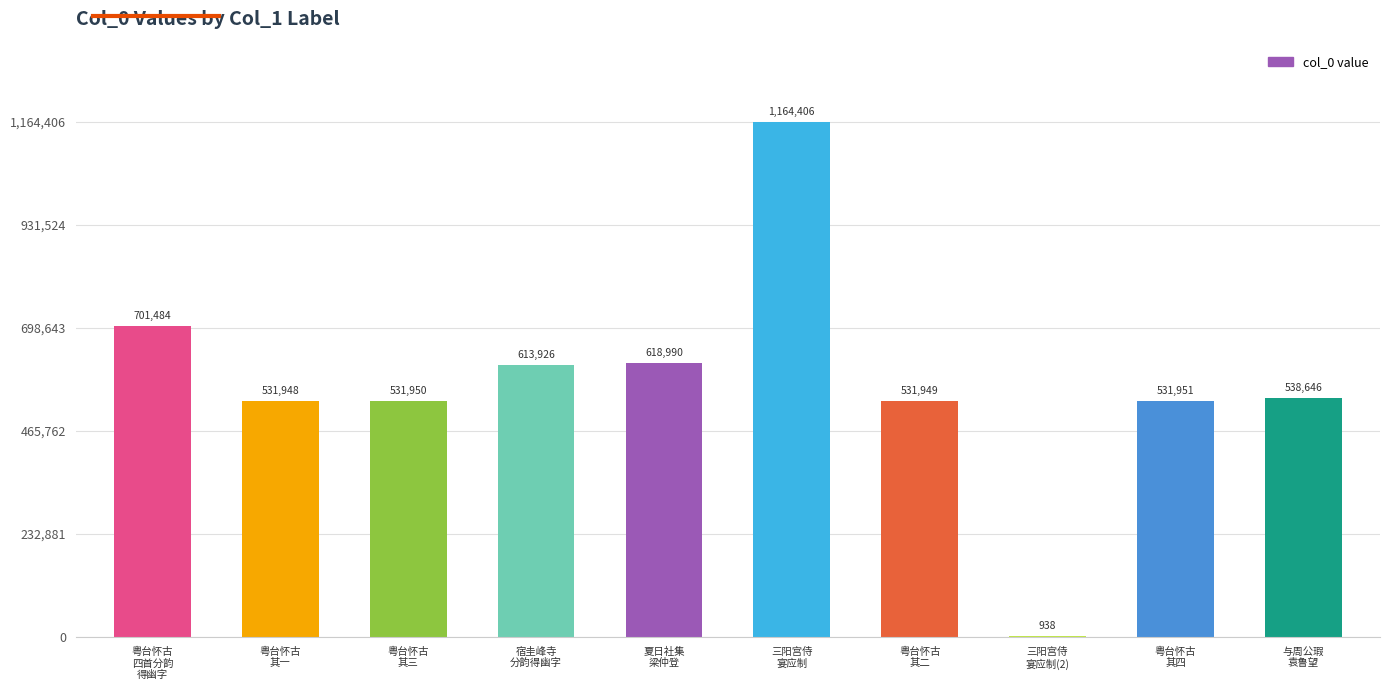

True or false: the data shows 1019072 at 粤台怀古
四首分韵
得幽字.

False